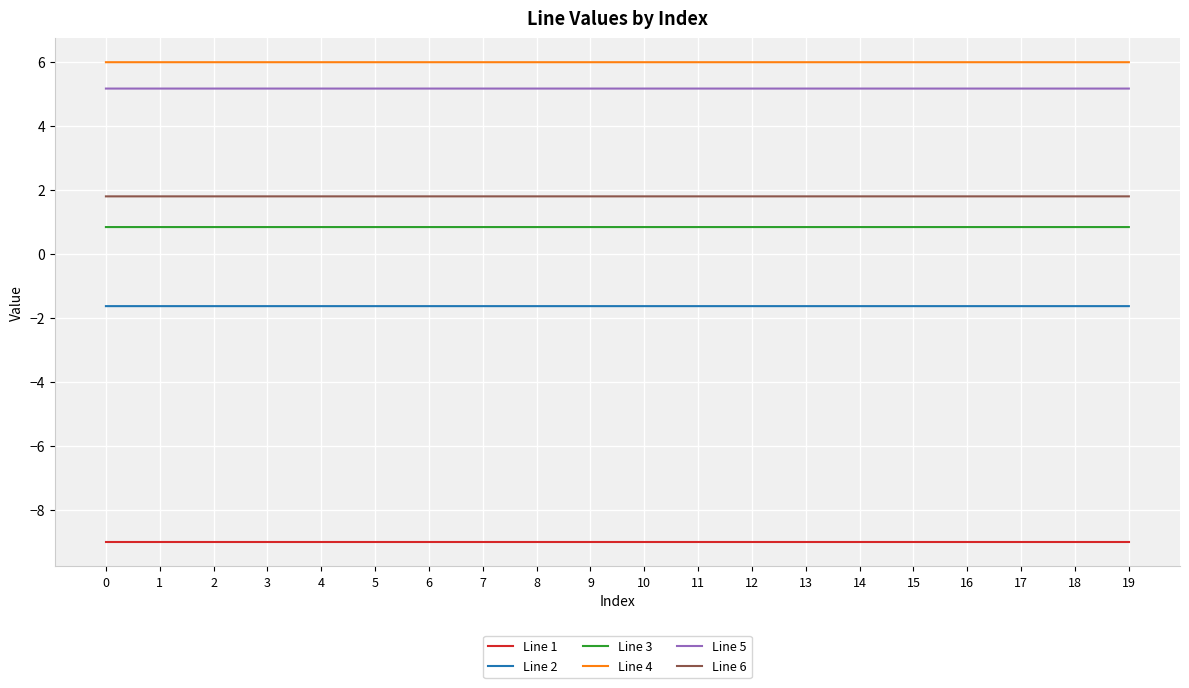

True or false: Line 1 and Line 3 intersect in this chart.

False